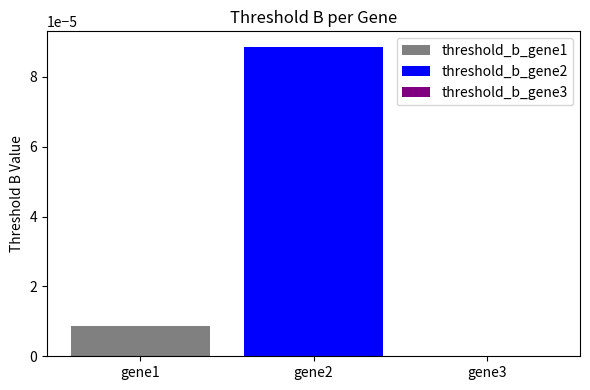

Rank the series by their maximum value, from highest to lowest.

threshold_b_gene2, threshold_b_gene1